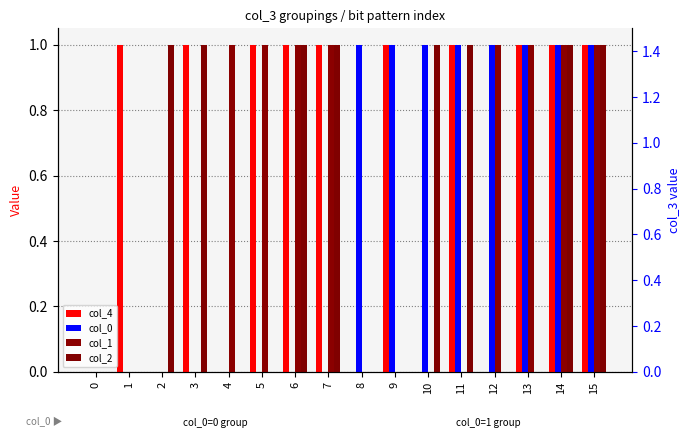

What is the difference between the maximum and minimum values in the col_2 series?

1